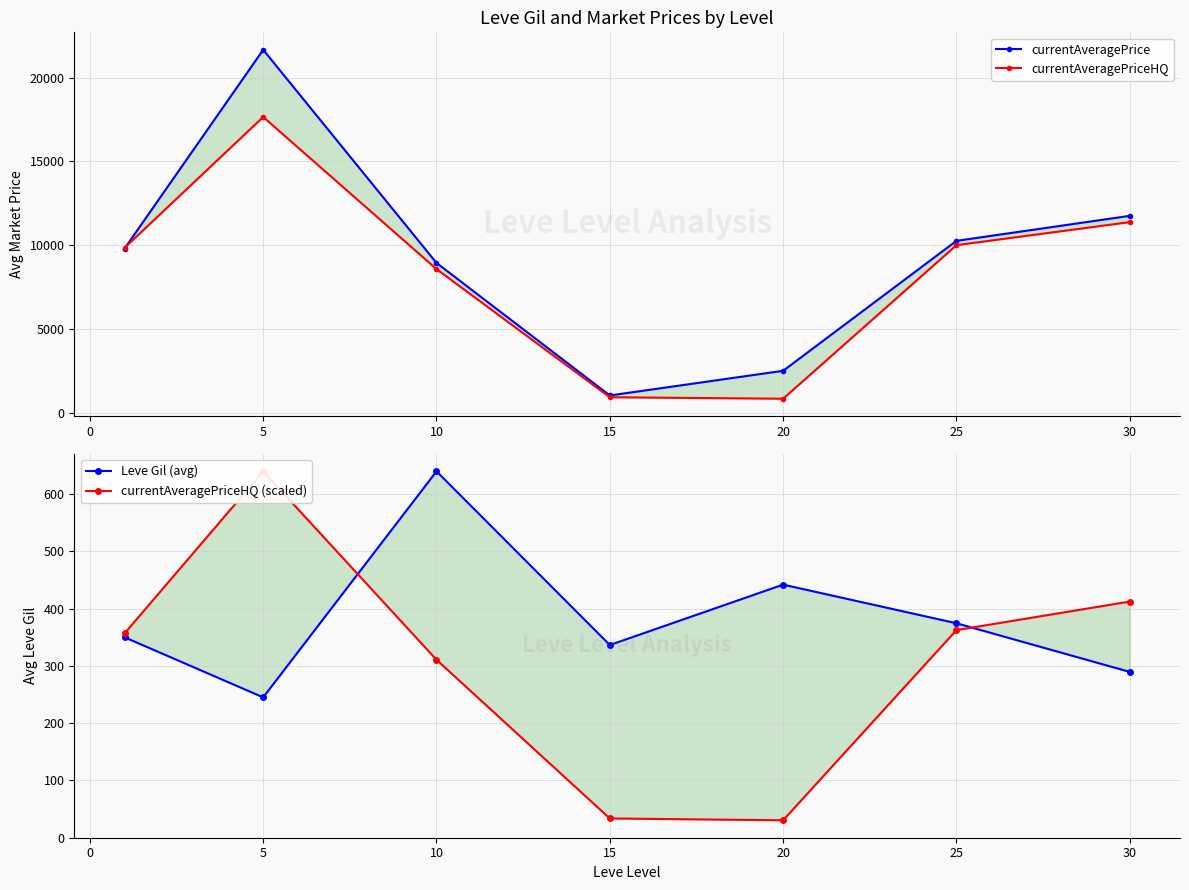

What is the greatest value displayed?

21663.0